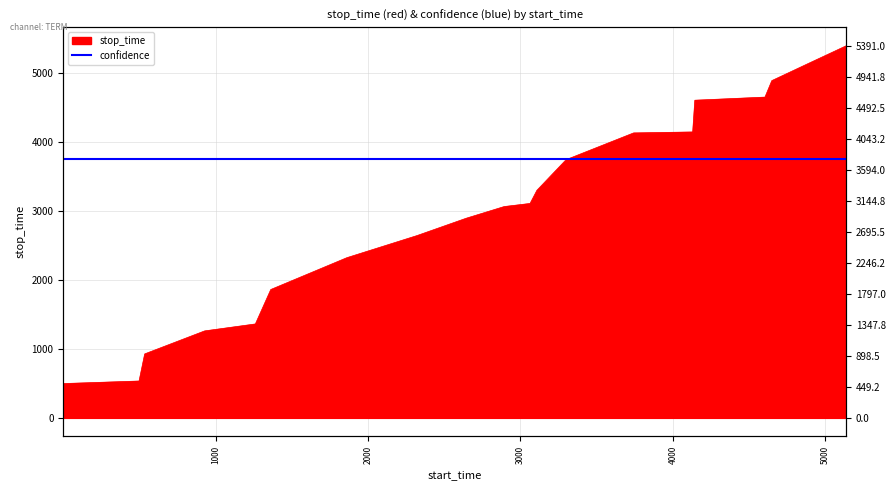

What is the sum of the values at 4130 and 5136?

9534